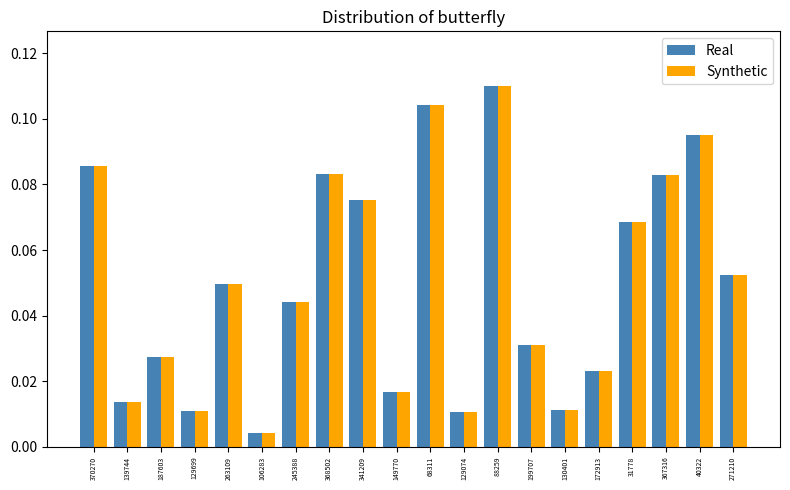

The value of Real at 367316 is 0.0. True or false?

False